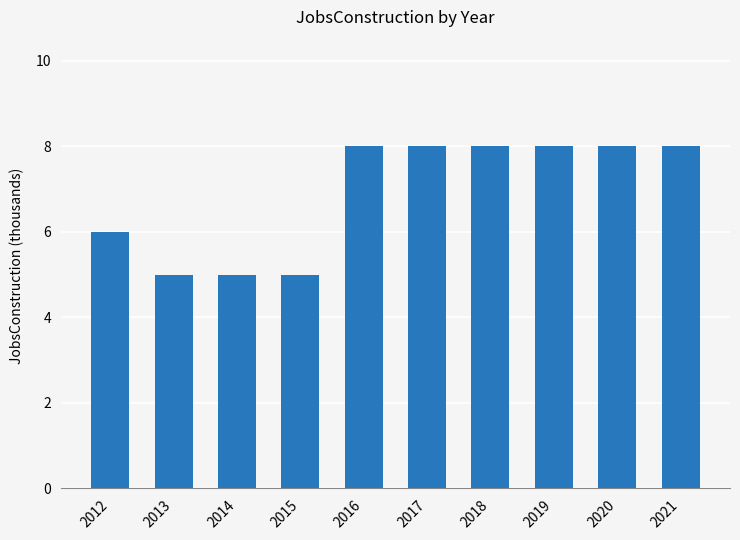

Which has a higher value, 2019 or 2013?

2019